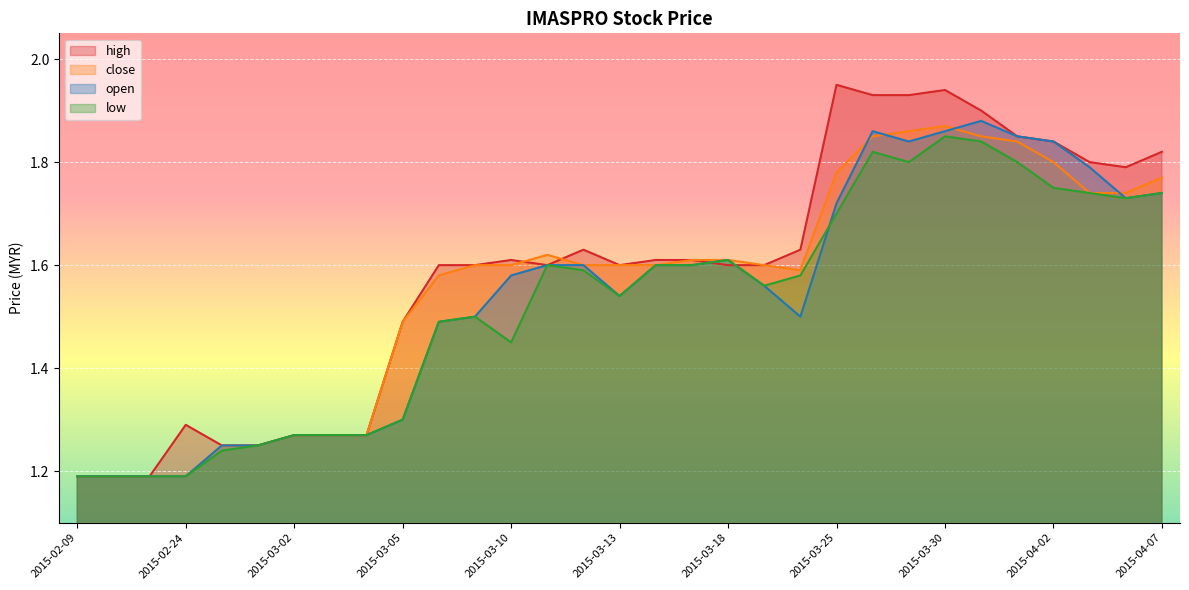

Rank the categories by close value from highest to lowest.

2015-03-30, 2015-03-27, 2015-03-26, 2015-03-31, 2015-04-01, 2015-04-02, 2015-03-25, 2015-04-07, 2015-04-03, 2015-04-06, 2015-03-11, 2015-03-17, 2015-03-18, 2015-03-09, 2015-03-10, 2015-03-12, 2015-03-13, 2015-03-16, 2015-03-19, 2015-03-20, 2015-03-06, 2015-03-05, 2015-03-02, 2015-03-03, 2015-03-04, 2015-02-25, 2015-02-27, 2015-02-09, 2015-02-10, 2015-02-11, 2015-02-24